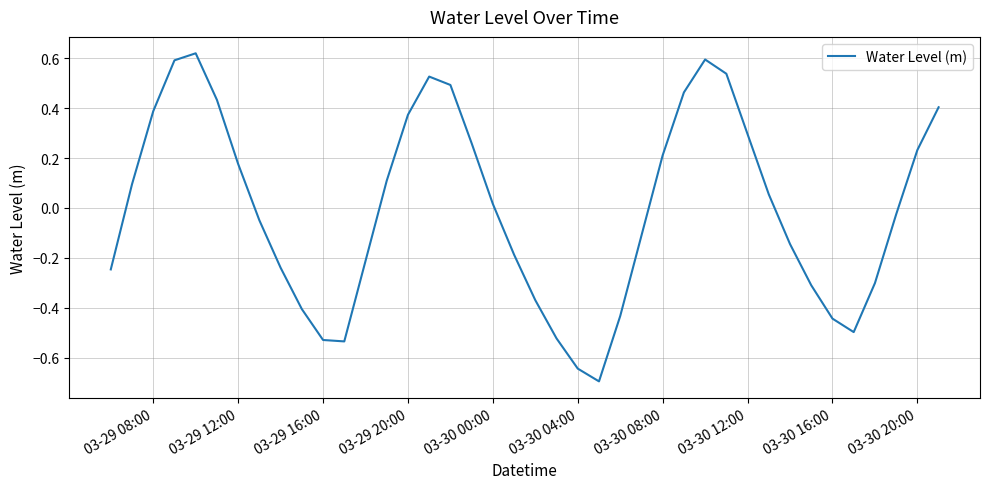

What is the minimum value shown in the chart?

-0.7